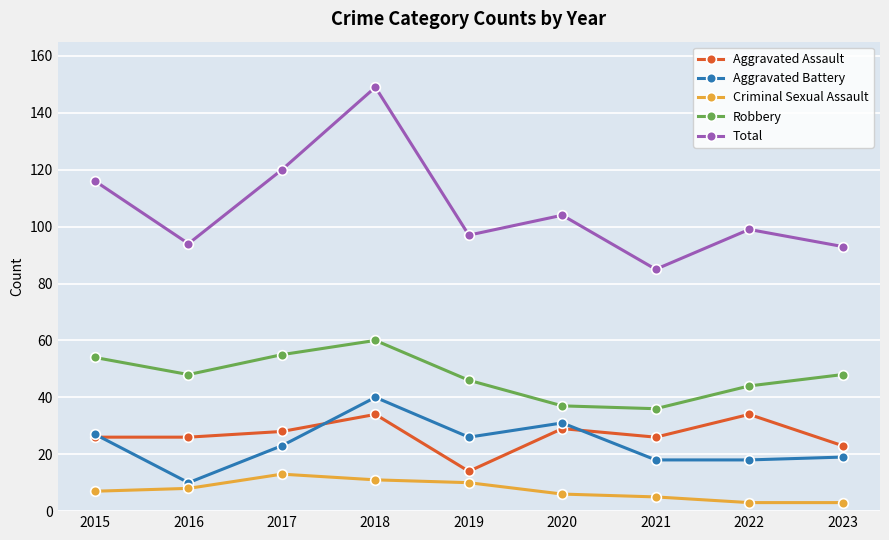

True or false: Aggravated Battery has a value of 26 at 2019.

True